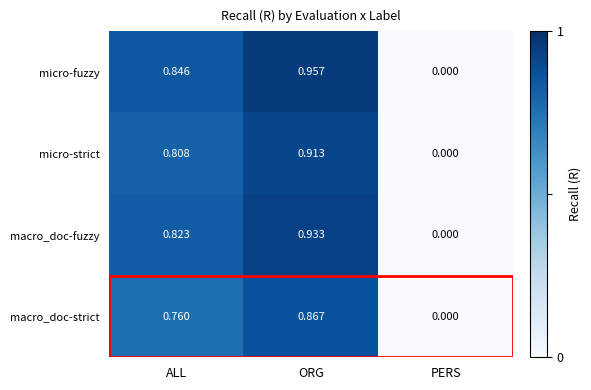

What is the difference between the highest and lowest values at ALL?

0.1